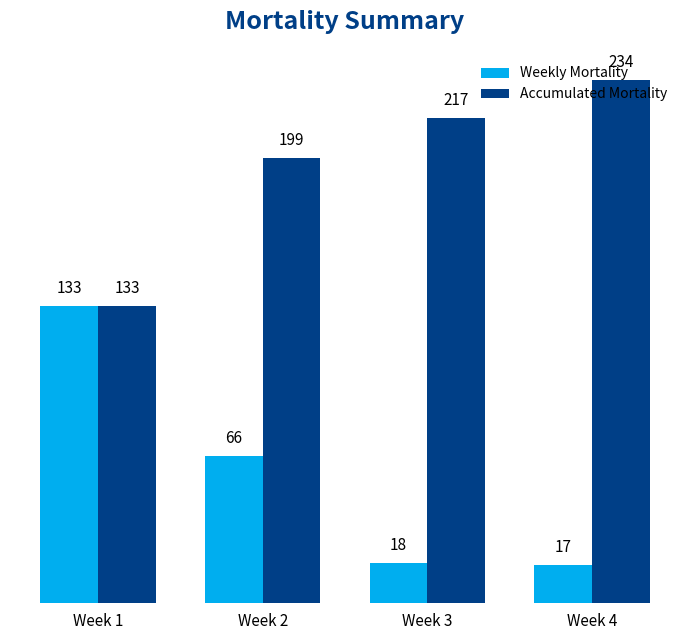

Rank the series by their average value, from highest to lowest.

Accumulated Mortality, Weekly Mortality